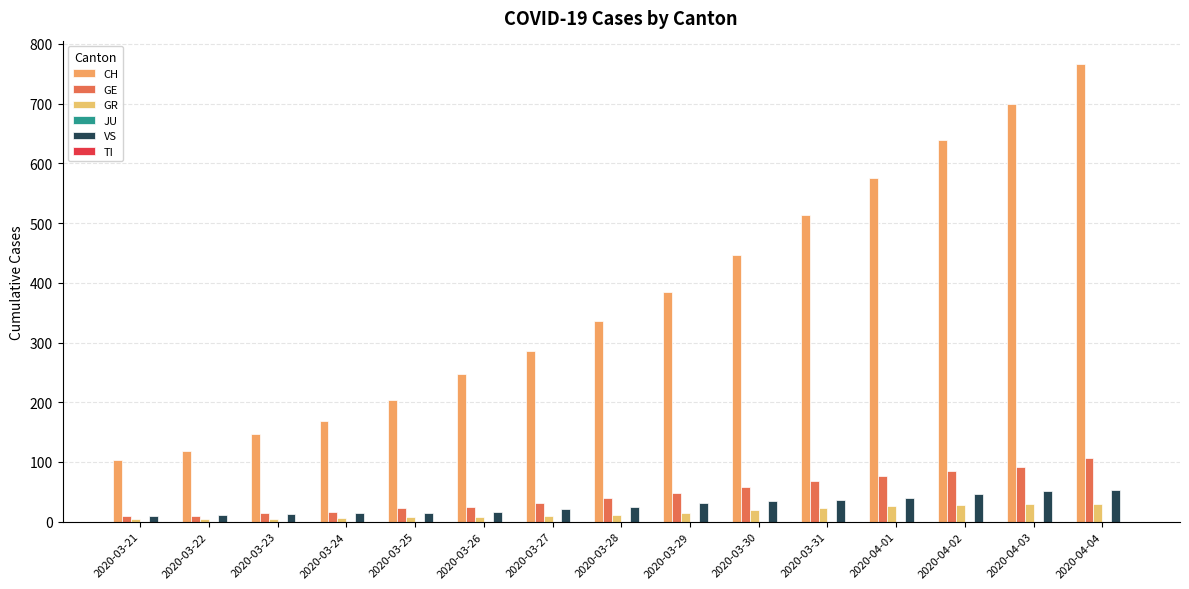

What is the spread (max minus min) of values at 2020-03-25?

195